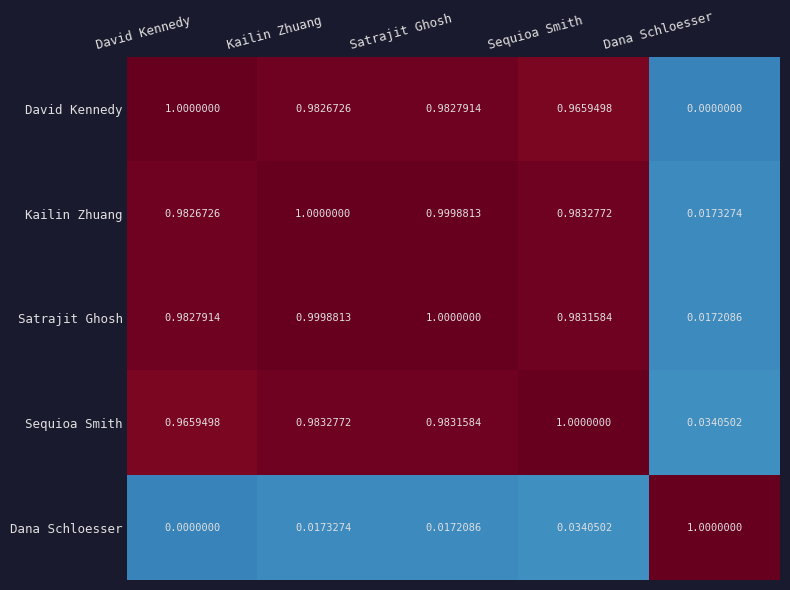

What is the spread (max minus min) of values at Sequioa Smith?

1.0